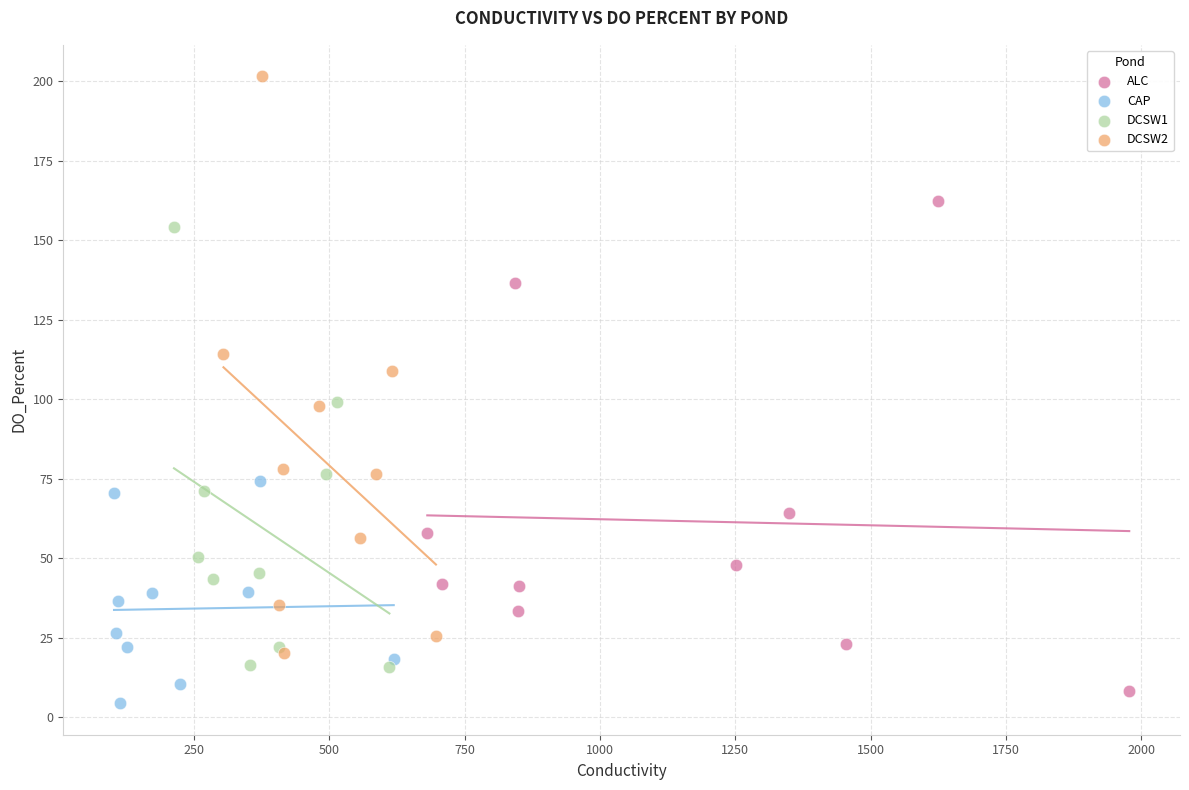

Which series reaches the maximum Y coordinate?

DCSW2